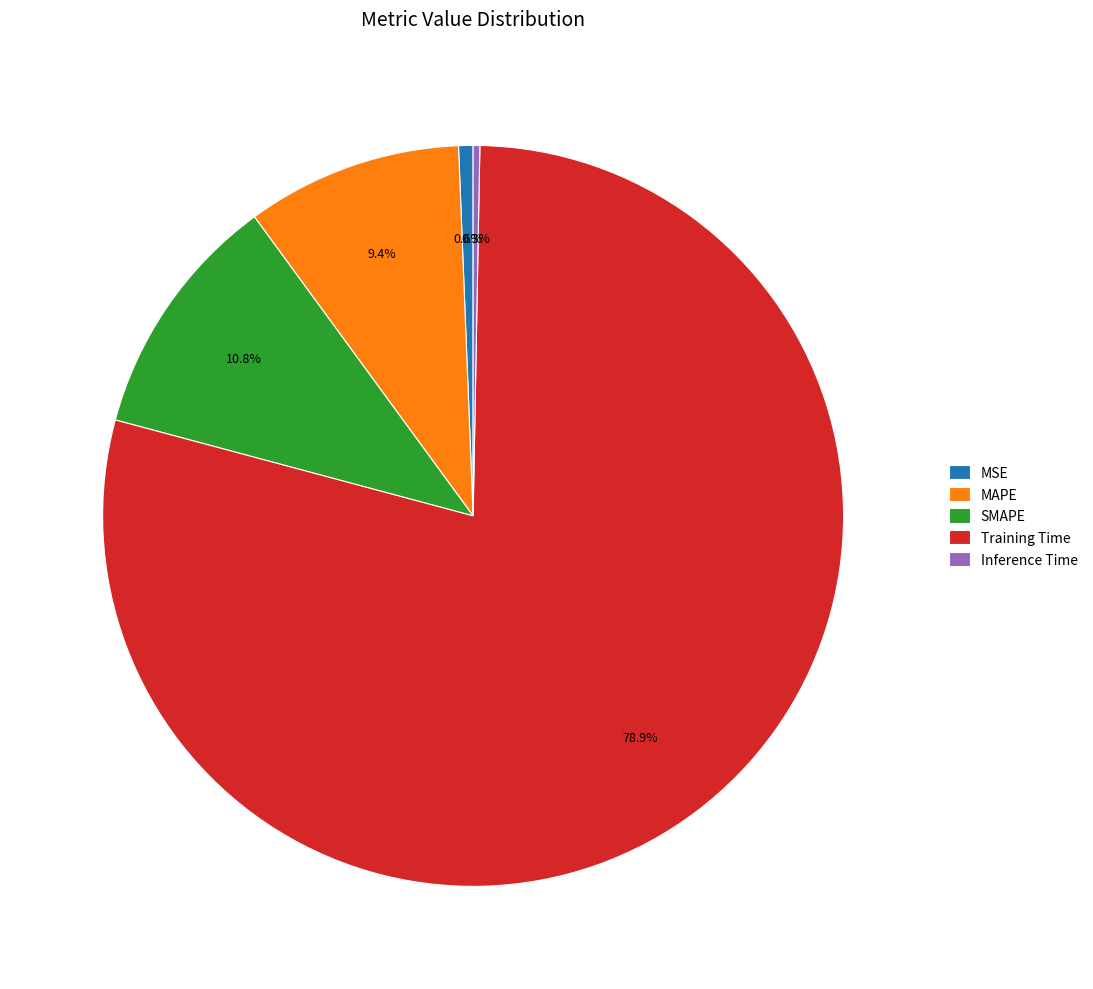

Which slice represents more than half of the pie?

Training Time